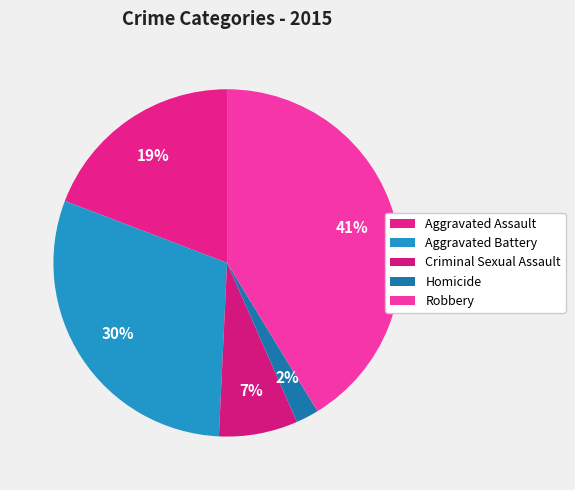

Rank the categories by value from lowest to highest.

Homicide, Criminal Sexual Assault, Aggravated Assault, Aggravated Battery, Robbery